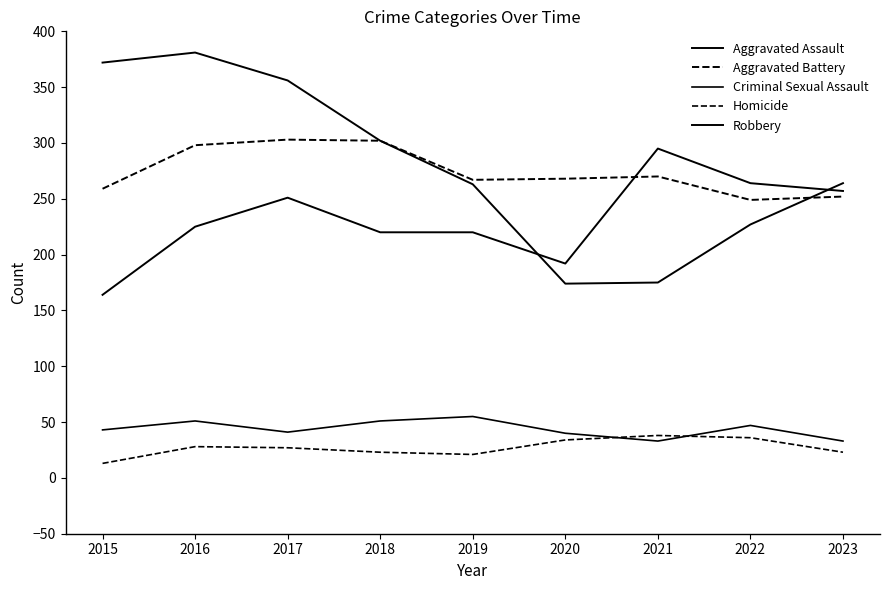

Reading left to right, what are all the values shown in this chart?

Aggravated Assault: 164	225	251	220	220	192	295	264	257
Aggravated Battery: 259	298	303	302	267	268	270	249	252
Criminal Sexual Assault: 43	51	41	51	55	40	33	47	33
Homicide: 13	28	27	23	21	34	38	36	23
Robbery: 372	381	356	302	263	174	175	227	264